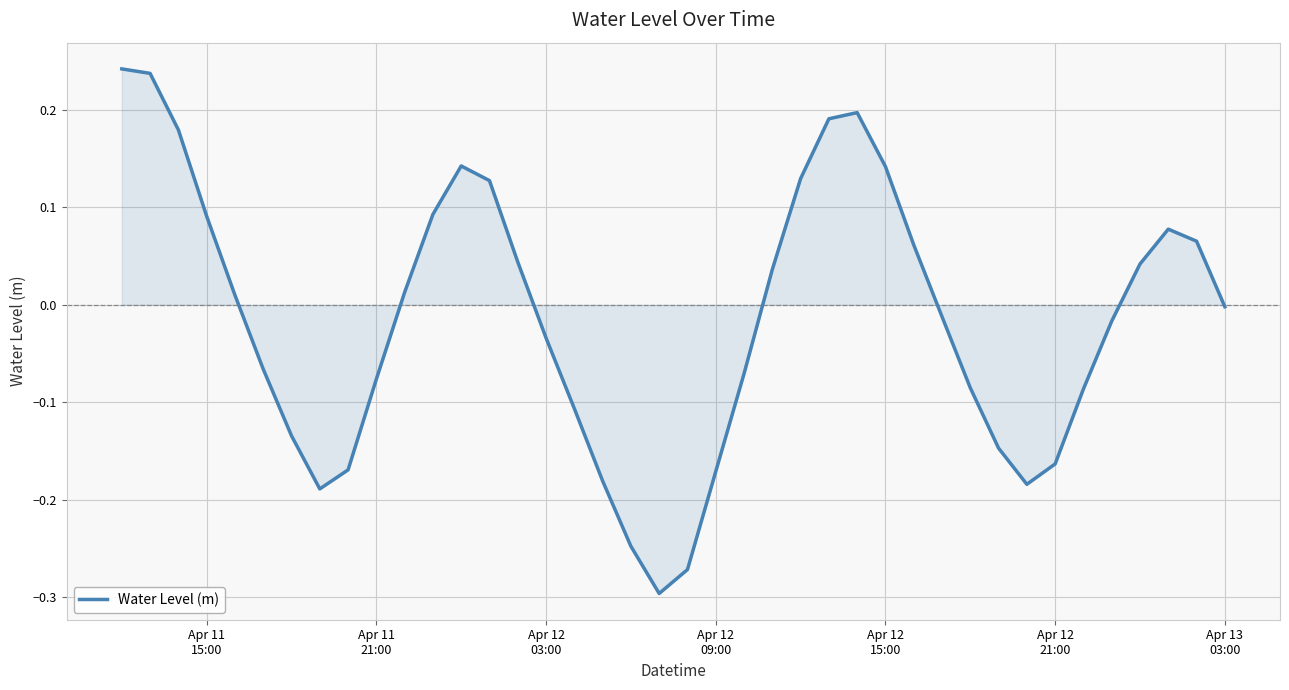

How many lines are shown in the chart?

1